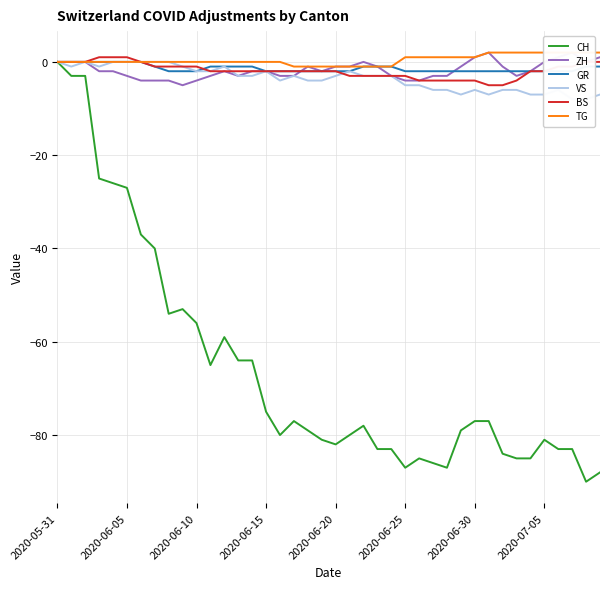

What is the difference between the highest and lowest values at 22?

78